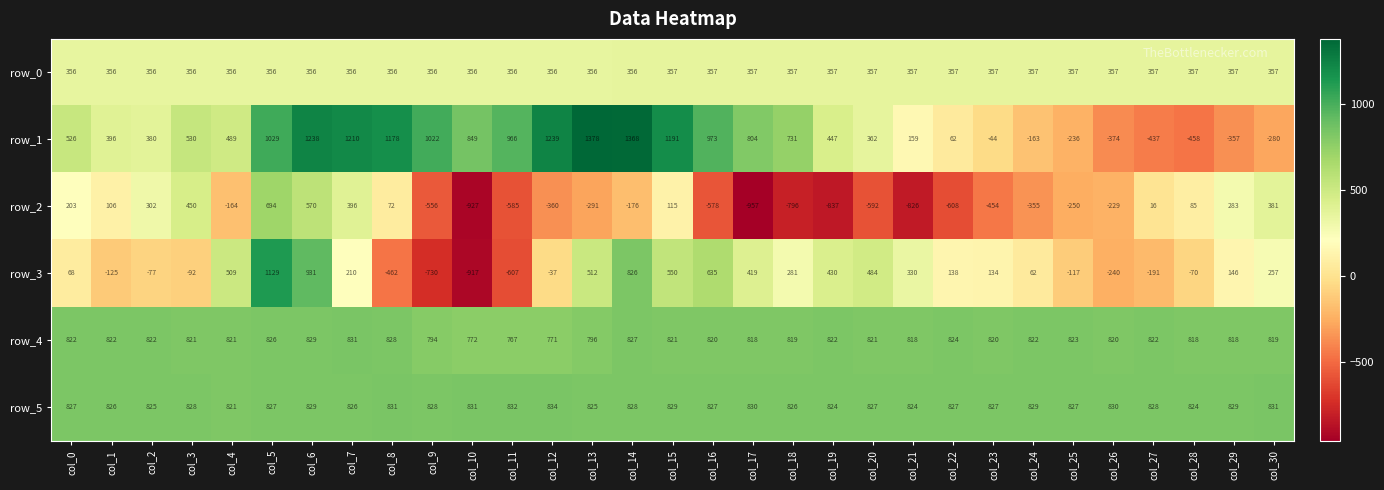

Read the row_2 value at col_30.

381